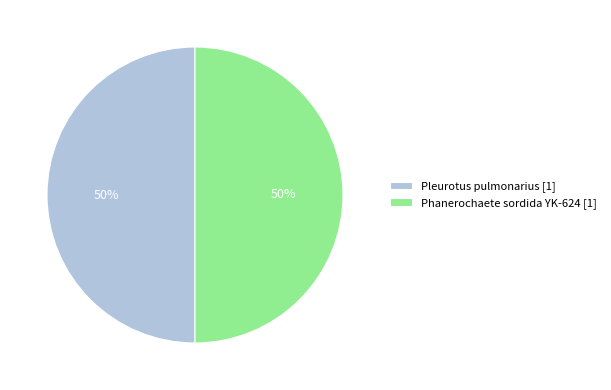

Do Pleurotus pulmonarius [1] and Phanerochaete sordida YK-624 [1] together represent more than half of the pie?

Yes